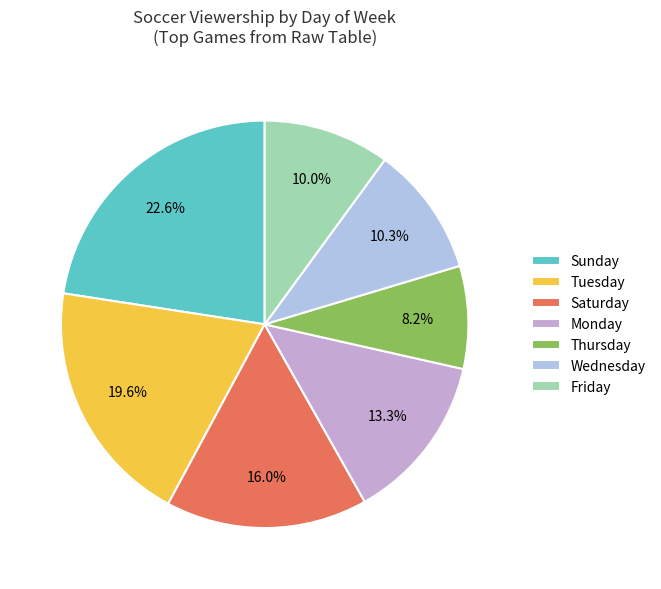

Approximately how many times larger is the value at Sunday compared to Thursday?

2.8